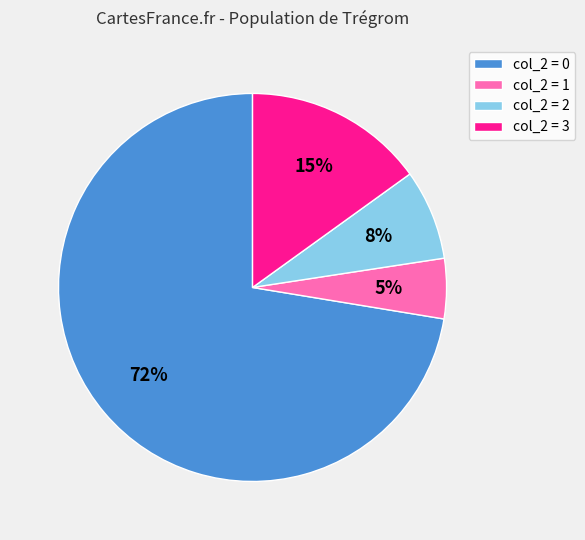

What is the majority slice?

col_2 = 0